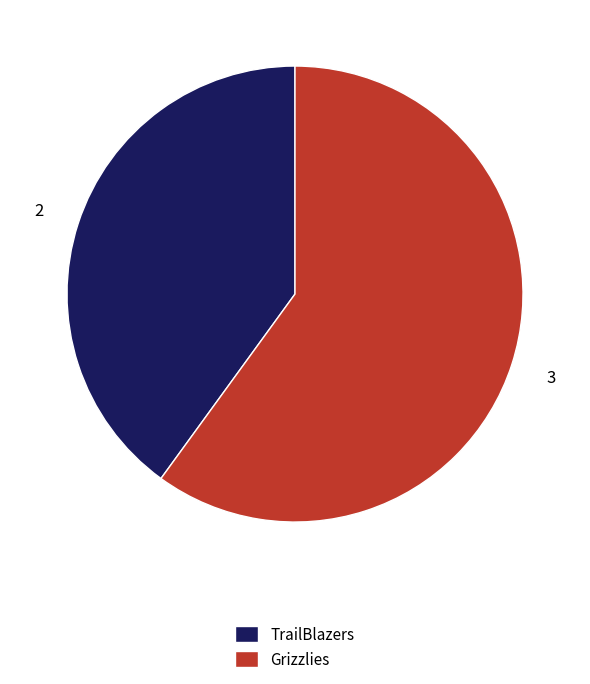

True or false: Grizzlies accounts for 51% of the total.

False